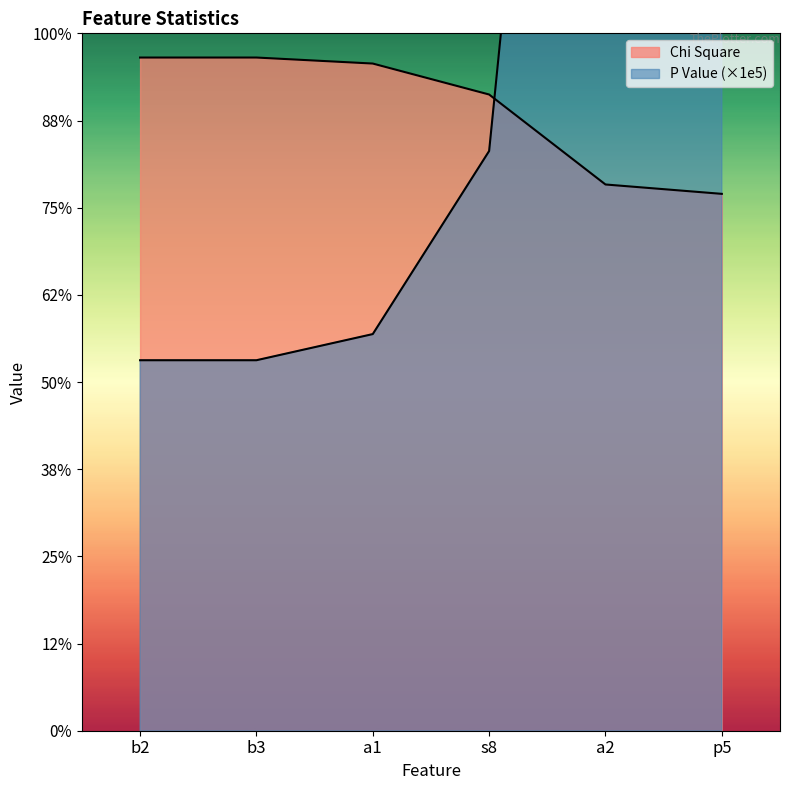

At which label does Chi Square reach its peak?

b2